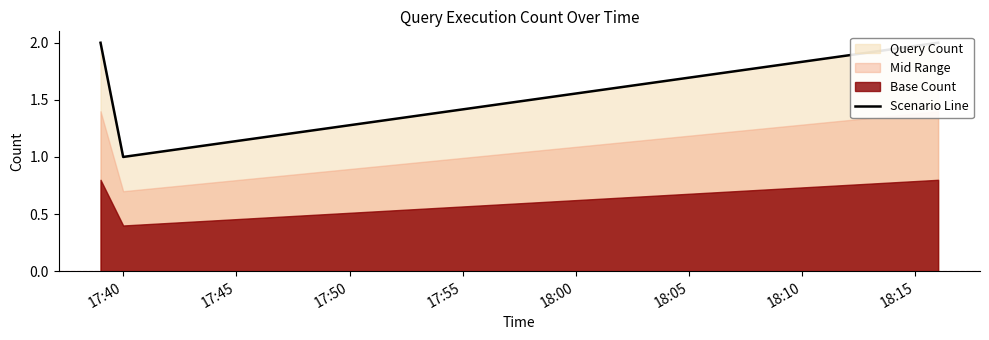

How many data points does each series have?

3